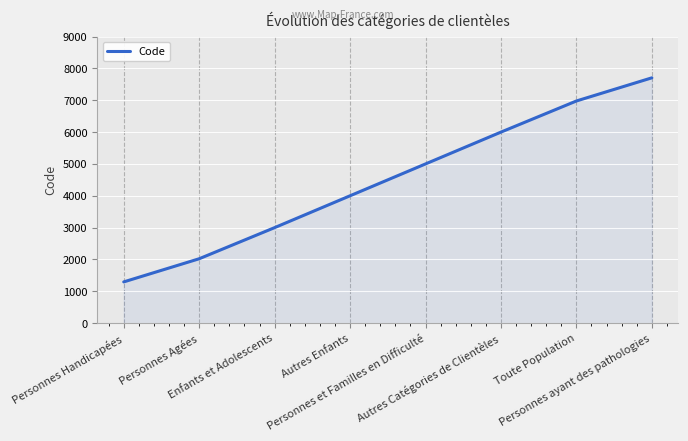

Which has a higher value, Personnes Handicapées or Personnes et Familles en Difficulté?

Personnes et Familles en Difficulté